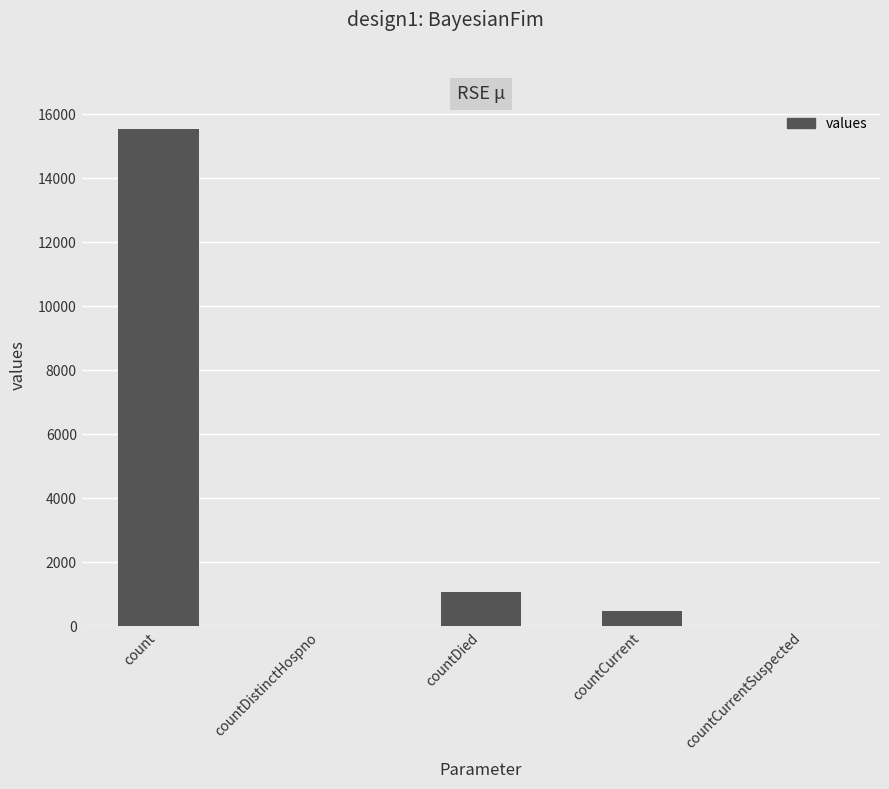

What is the sum of the values at count and countCurrentSuspected?

15532